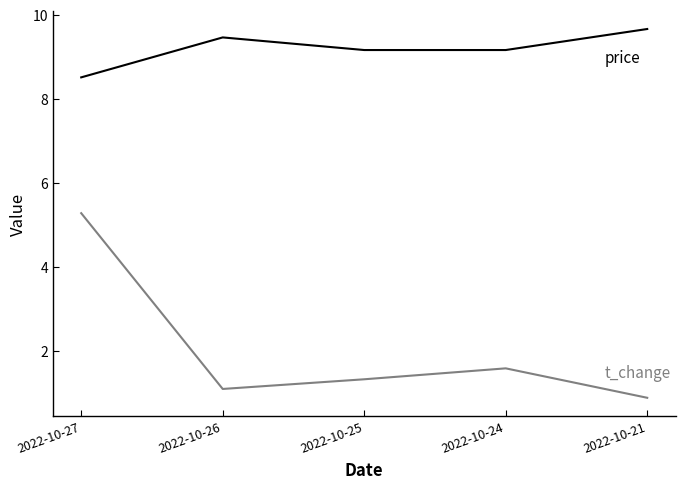

How many lines are shown in the chart?

2